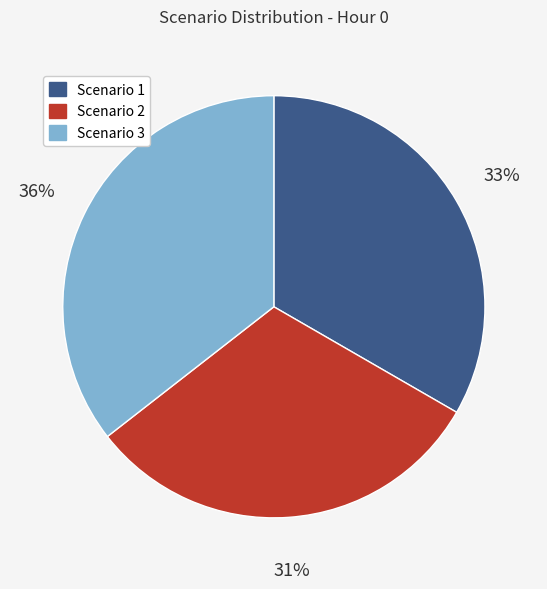

True or false: Scenario 3 accounts for 21% of the total.

False